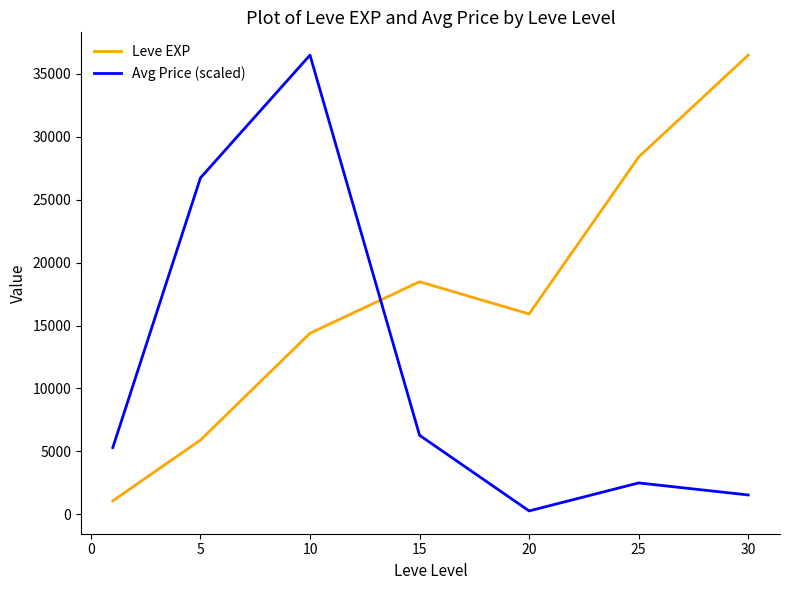

List the series in order of their overall mean, highest first.

Leve EXP, Avg Price (scaled)